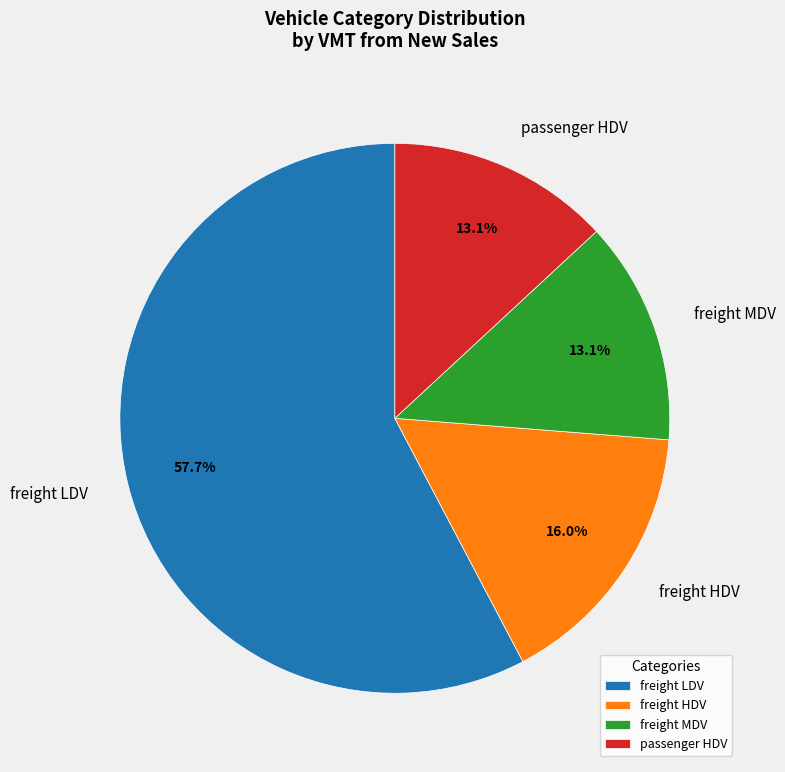

Do freight LDV and freight MDV together represent more than half of the pie?

Yes